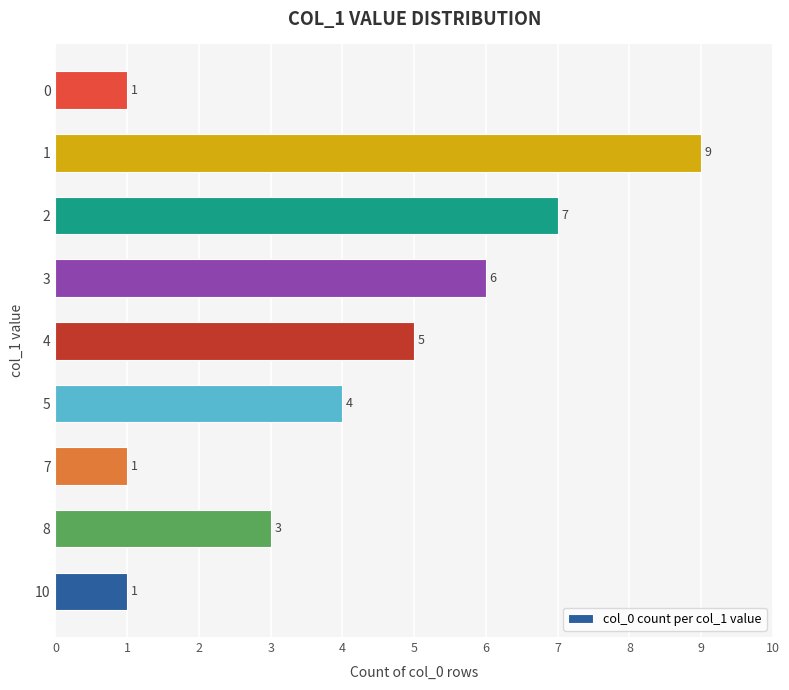

Which has a higher value, 2 or 1?

1